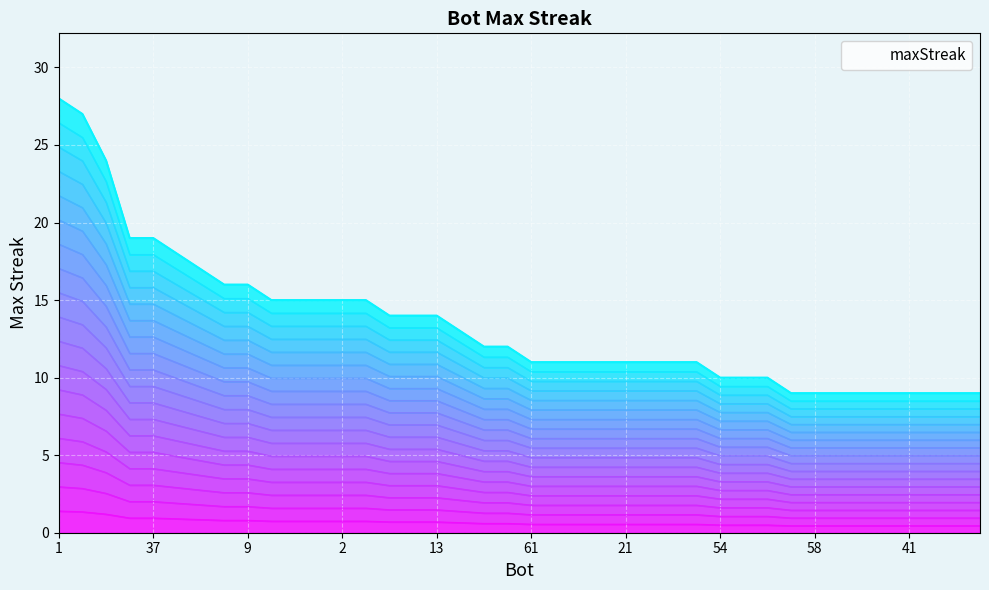

Rank the categories by value from lowest to highest.

63, 58, 50, 49, 46, 41, 40, 35, 34, 54, 42, 28, 61, 53, 32, 23, 21, 19, 5, 4, 64, 39, 7, 38, 33, 13, 26, 14, 11, 2, 0, 48, 9, 12, 44, 43, 37, 27, 24, 1